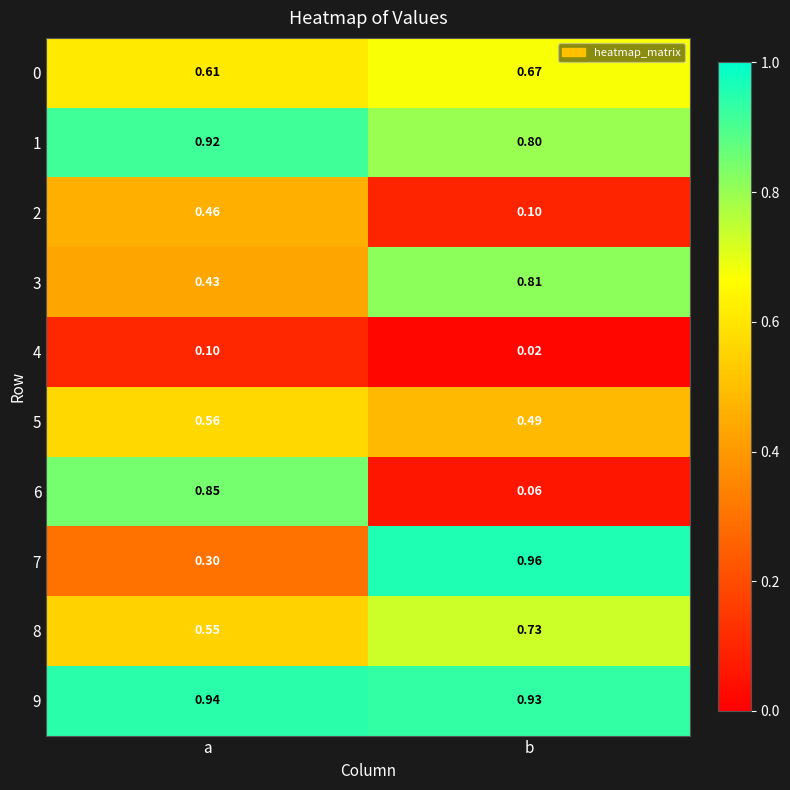

Rank the categories by 4 value from lowest to highest.

b, a